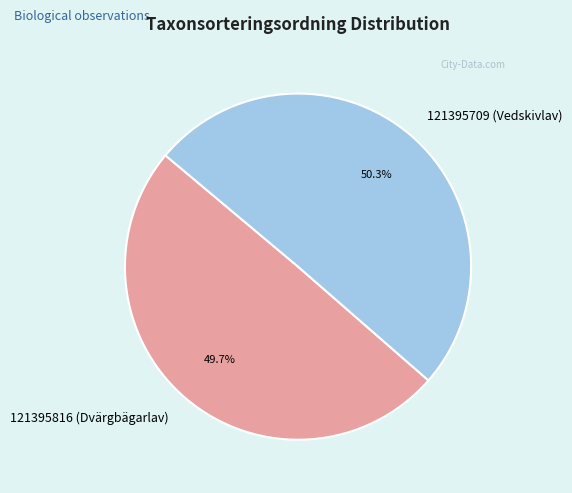

Is there any slice that represents more than half of the pie?

Yes